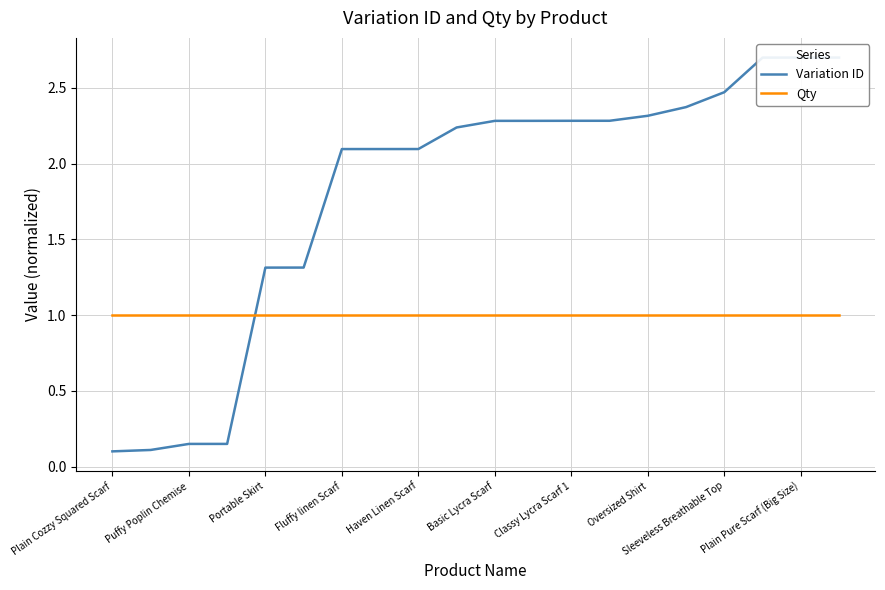

Rank the series by their maximum value, from lowest to highest.

Qty, Variation ID